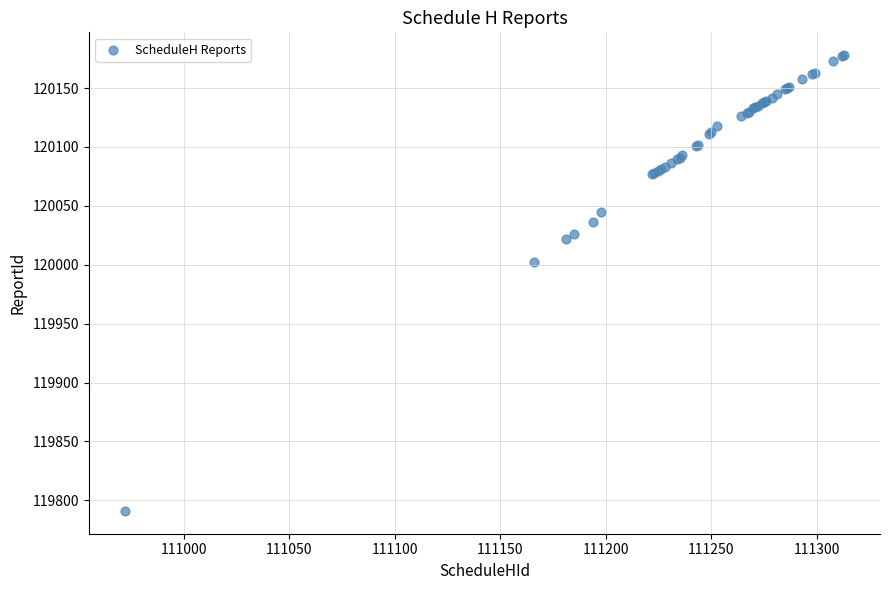

What Y value in the scatter plot is closest to 119984?

120002